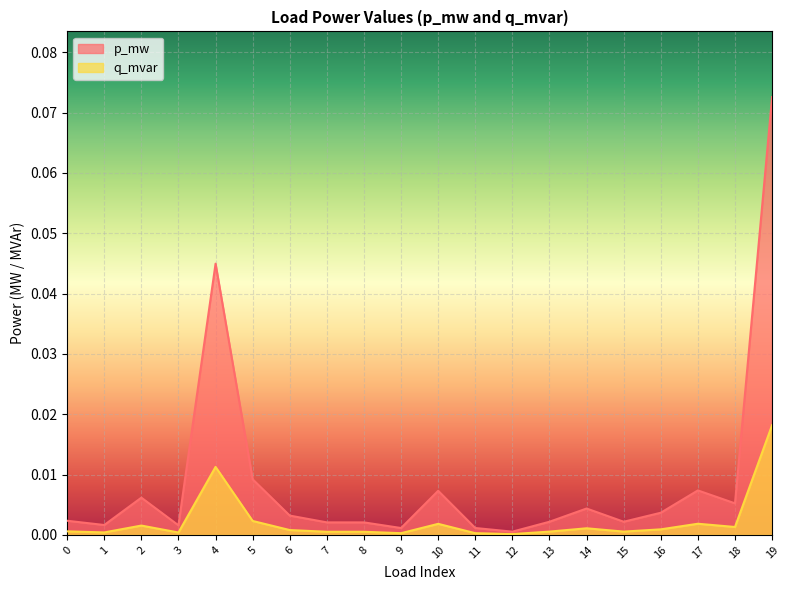

True or false: p_mw has more than 2 interior local peaks.

True